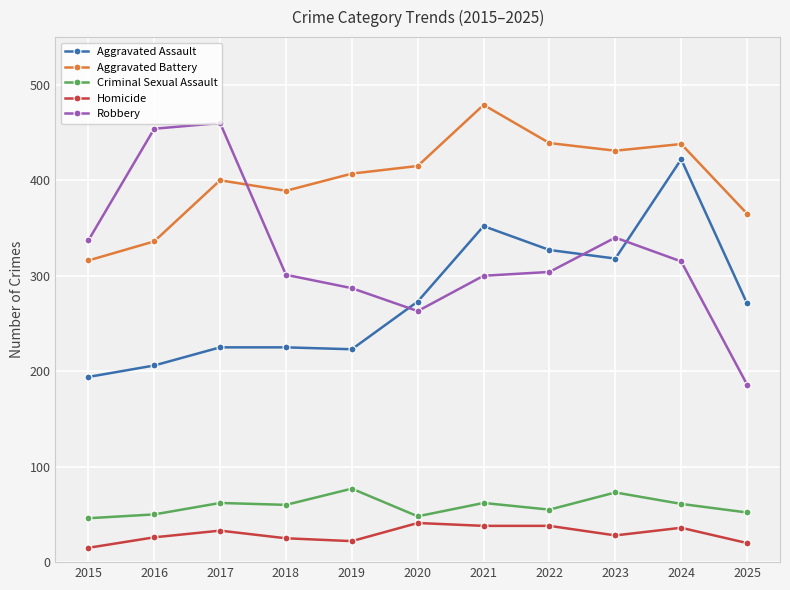

At 2018, list the series in order from largest to smallest.

Aggravated Battery, Robbery, Aggravated Assault, Criminal Sexual Assault, Homicide